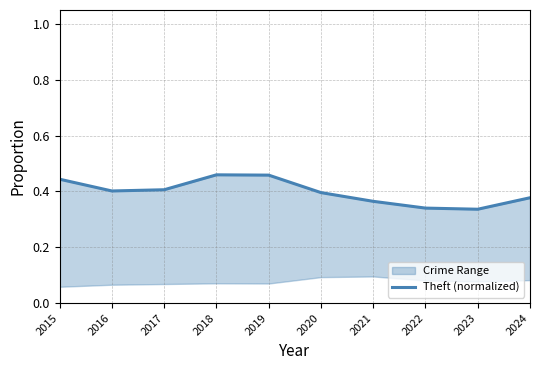

The value at 2023 is 0.5. True or false?

False